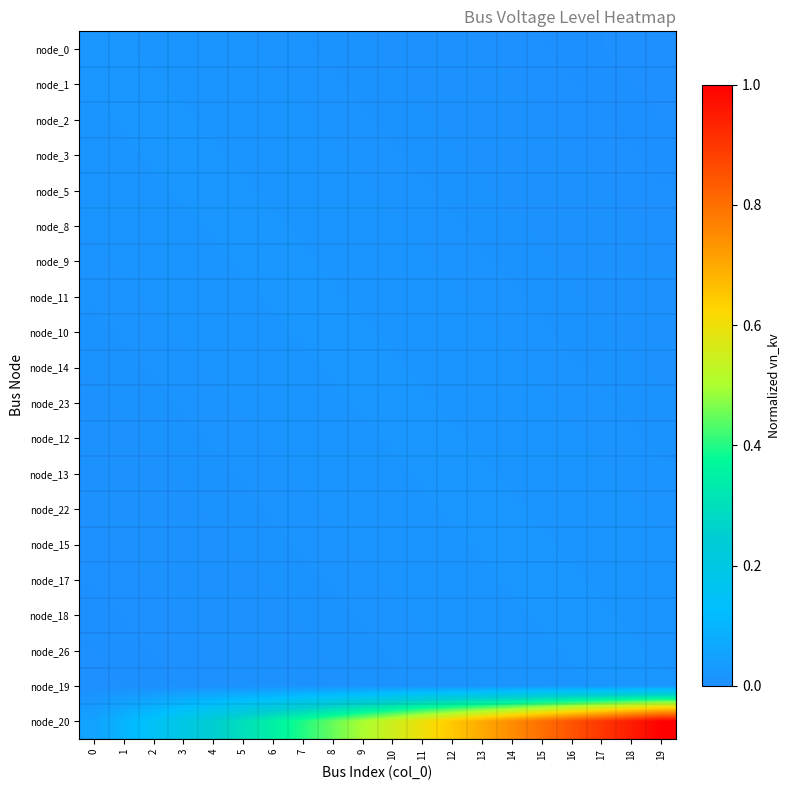

Reading left to right, list all the values displayed in this chart.

node_0: 0=0.0	1=0.0	2=0.0	3=0.0	4=0.0	5=0.0	6=0.0	7=0.0	8=0.0	9=0.0	10=0.0	11=0.0	12=0.0	13=0.0	14=0.0	15=0.0	16=0.0	17=0.0	18=0.0	19=0.0
node_1: 0=0.0	1=0.0	2=0.0	3=0.0	4=0.0	5=0.0	6=0.0	7=0.0	8=0.0	9=0.0	10=0.0	11=0.0	12=0.0	13=0.0	14=0.0	15=0.0	16=0.0	17=0.0	18=0.0	19=0.0
node_2: 0=0.0	1=0.0	2=0.0	3=0.0	4=0.0	5=0.0	6=0.0	7=0.0	8=0.0	9=0.0	10=0.0	11=0.0	12=0.0	13=0.0	14=0.0	15=0.0	16=0.0	17=0.0	18=0.0	19=0.0
node_3: 0=0.0	1=0.0	2=0.0	3=0.0	4=0.0	5=0.0	6=0.0	7=0.0	8=0.0	9=0.0	10=0.0	11=0.0	12=0.0	13=0.0	14=0.0	15=0.0	16=0.0	17=0.0	18=0.0	19=0.0
node_5: 0=0.0	1=0.0	2=0.0	3=0.0	4=0.0	5=0.0	6=0.0	7=0.0	8=0.0	9=0.0	10=0.0	11=0.0	12=0.0	13=0.0	14=0.0	15=0.0	16=0.0	17=0.0	18=0.0	19=0.0
node_8: 0=0.0	1=0.0	2=0.0	3=0.0	4=0.0	5=0.0	6=0.0	7=0.0	8=0.0	9=0.0	10=0.0	11=0.0	12=0.0	13=0.0	14=0.0	15=0.0	16=0.0	17=0.0	18=0.0	19=0.0
node_9: 0=0.0	1=0.0	2=0.0	3=0.0	4=0.0	5=0.0	6=0.0	7=0.0	8=0.0	9=0.0	10=0.0	11=0.0	12=0.0	13=0.0	14=0.0	15=0.0	16=0.0	17=0.0	18=0.0	19=0.0
node_11: 0=0.0	1=0.0	2=0.0	3=0.0	4=0.0	5=0.0	6=0.0	7=0.0	8=0.0	9=0.0	10=0.0	11=0.0	12=0.0	13=0.0	14=0.0	15=0.0	16=0.0	17=0.0	18=0.0	19=0.0
node_10: 0=0.0	1=0.0	2=0.0	3=0.0	4=0.0	5=0.0	6=0.0	7=0.0	8=0.0	9=0.0	10=0.0	11=0.0	12=0.0	13=0.0	14=0.0	15=0.0	16=0.0	17=0.0	18=0.0	19=0.0
node_14: 0=0.0	1=0.0	2=0.0	3=0.0	4=0.0	5=0.0	6=0.0	7=0.0	8=0.0	9=0.0	10=0.0	11=0.0	12=0.0	13=0.0	14=0.0	15=0.0	16=0.0	17=0.0	18=0.0	19=0.0
node_23: 0=0.0	1=0.0	2=0.0	3=0.0	4=0.0	5=0.0	6=0.0	7=0.0	8=0.0	9=0.0	10=0.0	11=0.0	12=0.0	13=0.0	14=0.0	15=0.0	16=0.0	17=0.0	18=0.0	19=0.0
node_12: 0=0.0	1=0.0	2=0.0	3=0.0	4=0.0	5=0.0	6=0.0	7=0.0	8=0.0	9=0.0	10=0.0	11=0.0	12=0.0	13=0.0	14=0.0	15=0.0	16=0.0	17=0.0	18=0.0	19=0.0
node_13: 0=0.0	1=0.0	2=0.0	3=0.0	4=0.0	5=0.0	6=0.0	7=0.0	8=0.0	9=0.0	10=0.0	11=0.0	12=0.0	13=0.0	14=0.0	15=0.0	16=0.0	17=0.0	18=0.0	19=0.0
node_22: 0=0.0	1=0.0	2=0.0	3=0.0	4=0.0	5=0.0	6=0.0	7=0.0	8=0.0	9=0.0	10=0.0	11=0.0	12=0.0	13=0.0	14=0.0	15=0.0	16=0.0	17=0.0	18=0.0	19=0.0
node_15: 0=0.0	1=0.0	2=0.0	3=0.0	4=0.0	5=0.0	6=0.0	7=0.0	8=0.0	9=0.0	10=0.0	11=0.0	12=0.0	13=0.0	14=0.0	15=0.0	16=0.0	17=0.0	18=0.0	19=0.0
node_17: 0=0.0	1=0.0	2=0.0	3=0.0	4=0.0	5=0.0	6=0.0	7=0.0	8=0.0	9=0.0	10=0.0	11=0.0	12=0.0	13=0.0	14=0.0	15=0.0	16=0.0	17=0.0	18=0.0	19=0.0
node_18: 0=0.0	1=0.0	2=0.0	3=0.0	4=0.0	5=0.0	6=0.0	7=0.0	8=0.0	9=0.0	10=0.0	11=0.0	12=0.0	13=0.0	14=0.0	15=0.0	16=0.0	17=0.0	18=0.0	19=0.0
node_26: 0=0.0	1=0.0	2=0.0	3=0.0	4=0.0	5=0.0	6=0.0	7=0.0	8=0.0	9=0.0	10=0.0	11=0.0	12=0.0	13=0.0	14=0.0	15=0.0	16=0.0	17=0.0	18=0.0	19=0.0
node_19: 0=0.0	1=0.0	2=0.0	3=0.0	4=0.0	5=0.0	6=0.0	7=0.0	8=0.0	9=0.0	10=0.0	11=0.0	12=0.0	13=0.0	14=0.0	15=0.0	16=0.0	17=0.0	18=0.0	19=0.0
node_20: 0=0.0	1=0.1	2=0.1	3=0.2	4=0.2	5=0.3	6=0.3	7=0.4	8=0.4	9=0.5	10=0.5	11=0.6	12=0.6	13=0.7	14=0.7	15=0.8	16=0.8	17=0.9	18=0.9	19=1.0